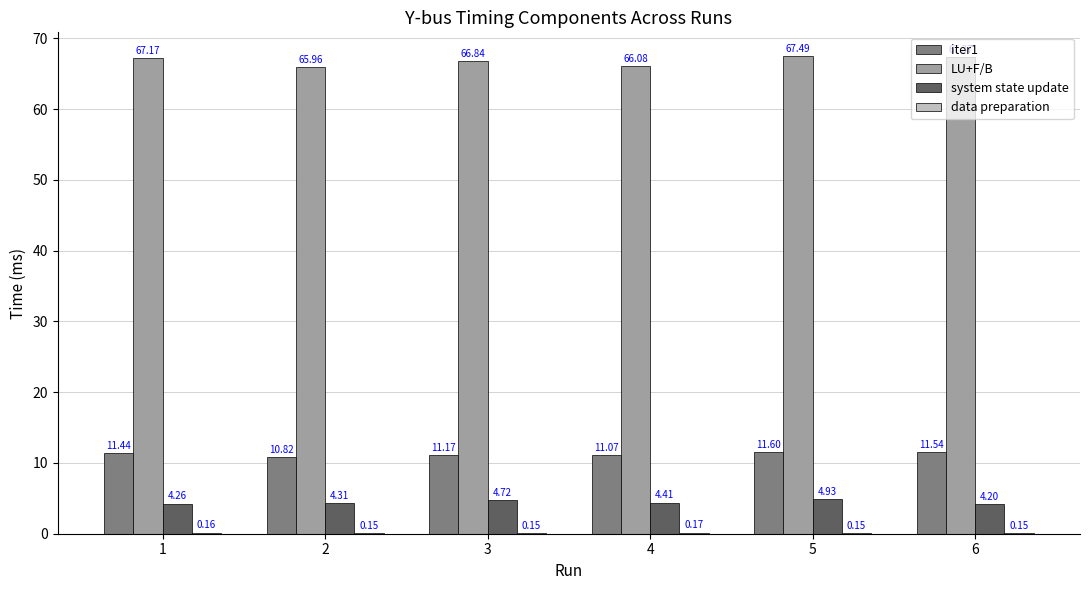

Count the number of data series in this chart.

4